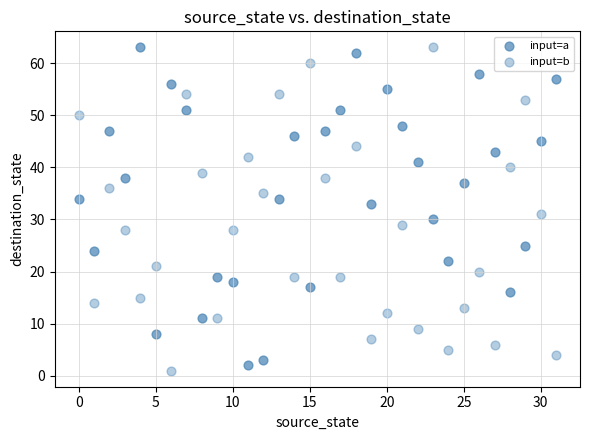

How many data points are displayed?

64